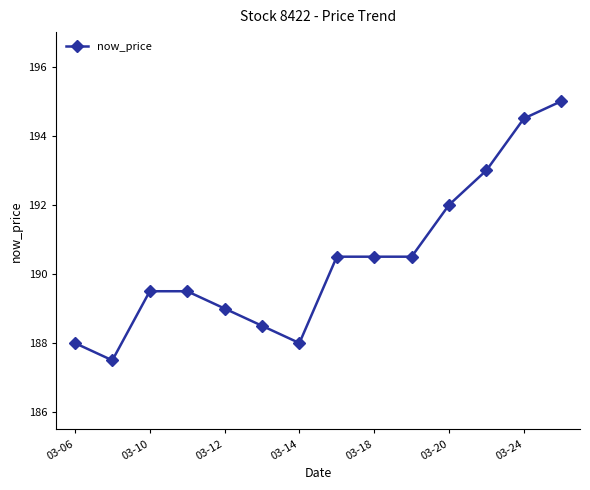

What is the difference between the maximum and minimum values?

7.5